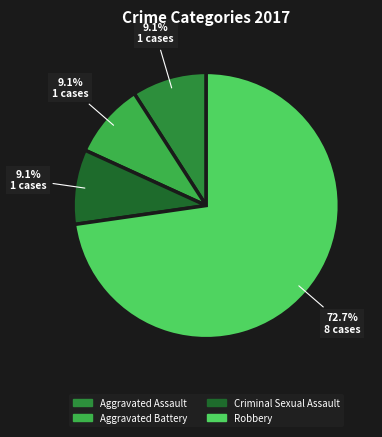

Does any single category account for the majority?

Yes